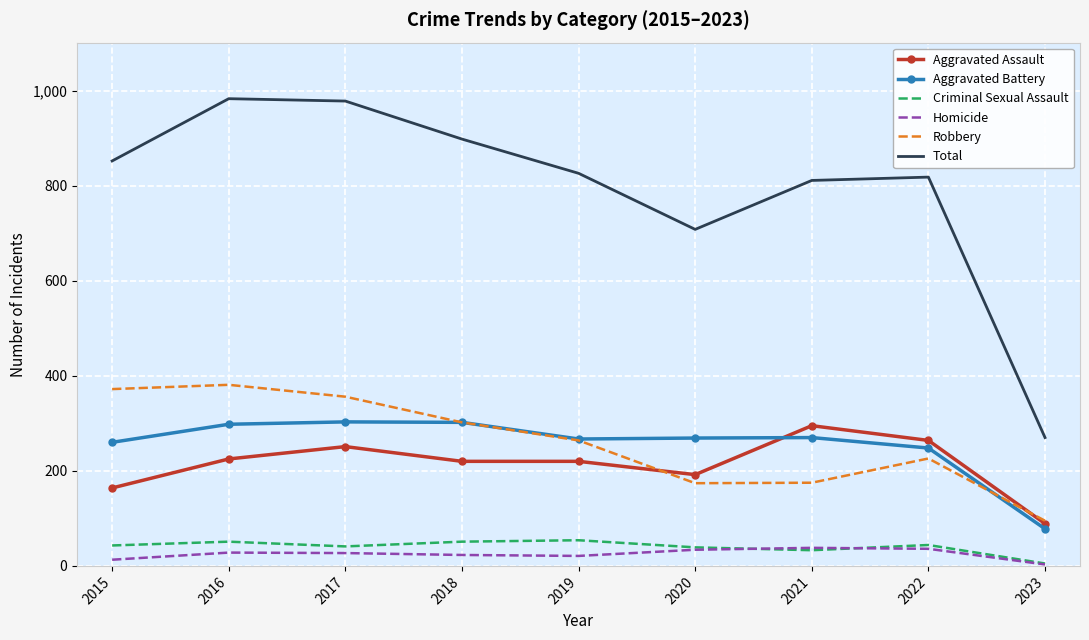

Count the number of categories in the chart.

9